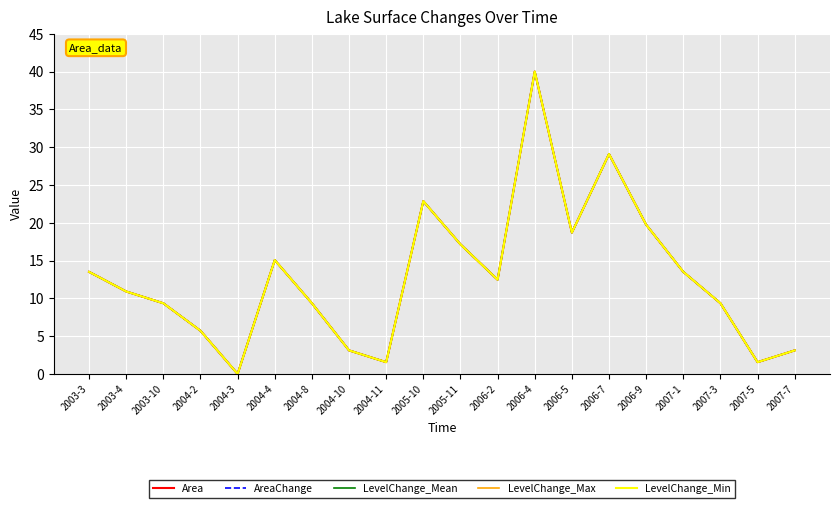

Is it true that LevelChange_Max equals 3.9 at 2007-3?

False